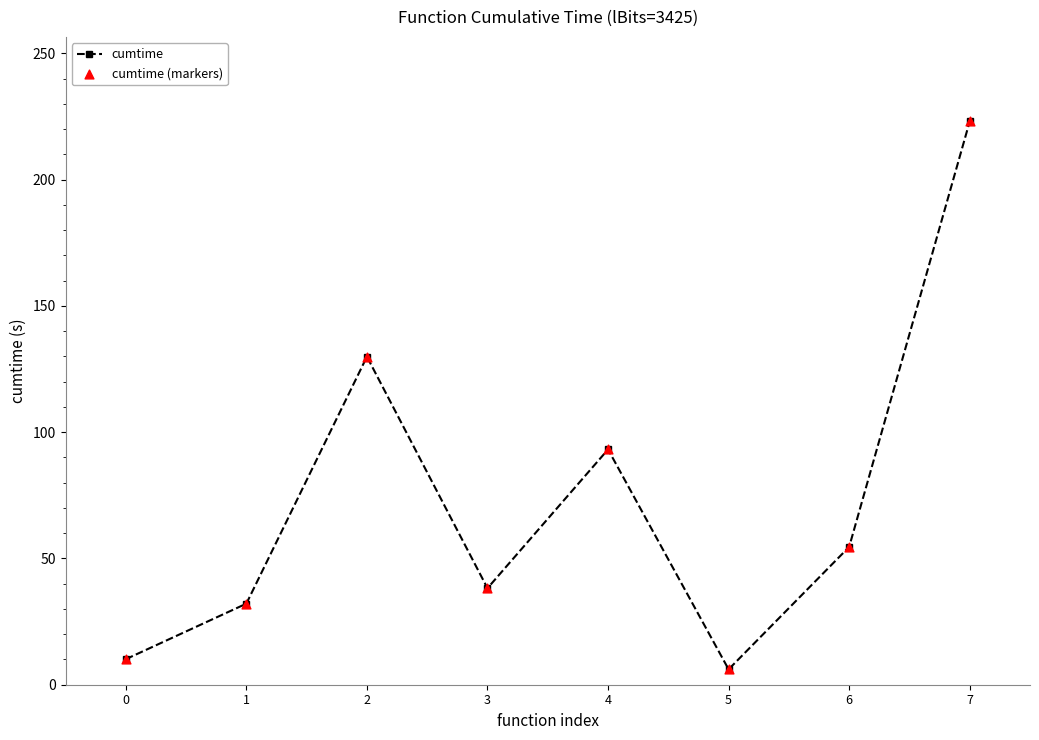

What is the value of the 3rd point from the left?

129.9